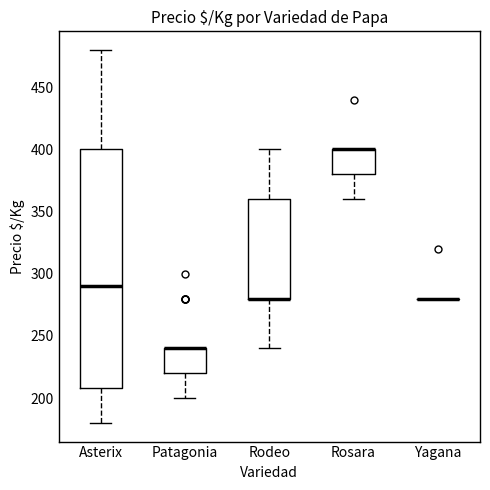

Reading left to right, transcribe this box plot: for each box, give where its median line is, the range the box spans, and where its two whiskers end, as read against the y-axis. The values are not printed on the chart, so give them approximately, as read against the axis.

Asterix: median 290, box 210 to 400, whiskers 180 to 480
Patagonia: median 240 (drawn on the box's upper edge), box 220 to 240, whiskers 200 to 240
Rodeo: median 280 (drawn on the box's lower edge), box 280 to 360, whiskers 240 to 400
Rosara: median 400 (drawn on the box's upper edge), box 380 to 400, whiskers 360 to 400
Yagana: box collapsed to a line at 280, whiskers 280 to 280